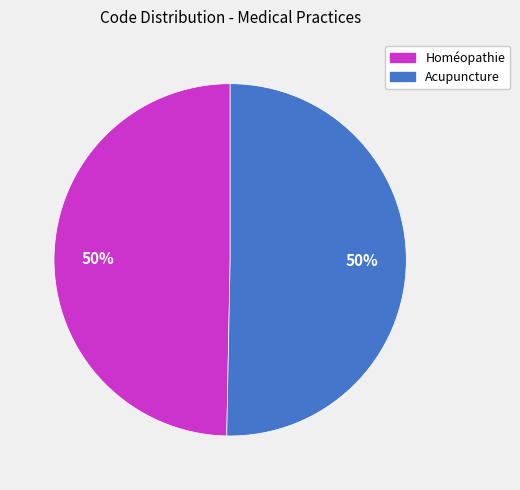

Is the sum of Homéopathie and Acupuncture greater than half?

Yes